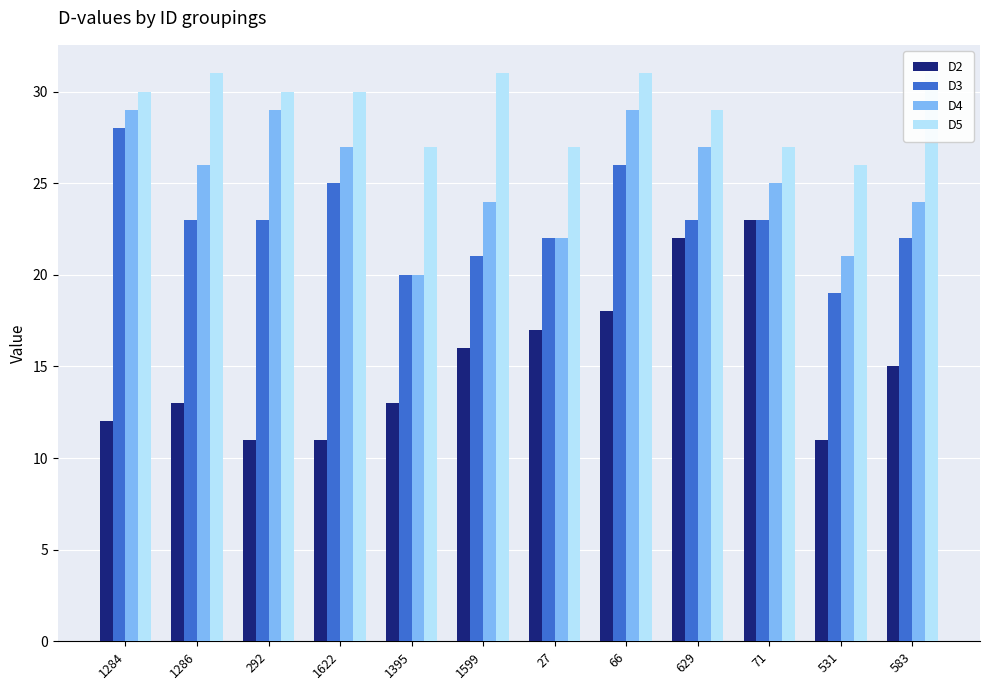

What is the spread (max minus min) of values at 531?

15